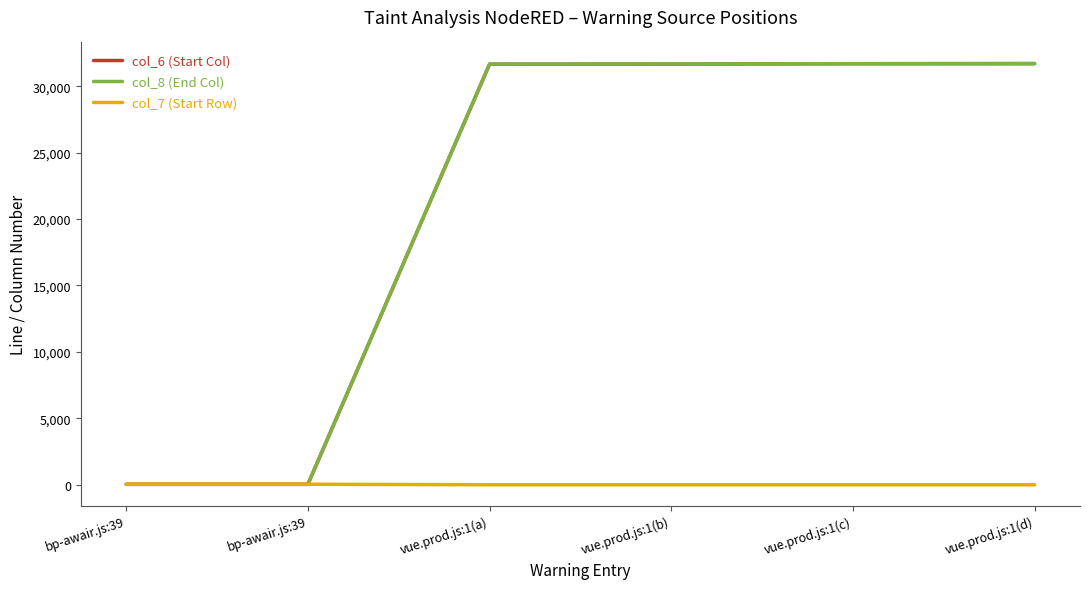

Between which two adjacent categories do col_6 (Start Col) and col_7 (Start Row) first intersect?

bp-awair.js:39 and vue.prod.js:1(a)